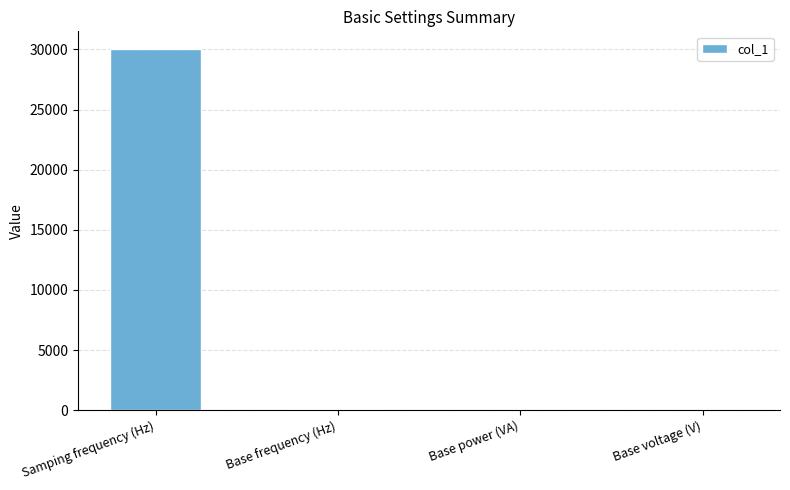

Which label corresponds to the largest value in the chart?

Samping frequency (Hz)